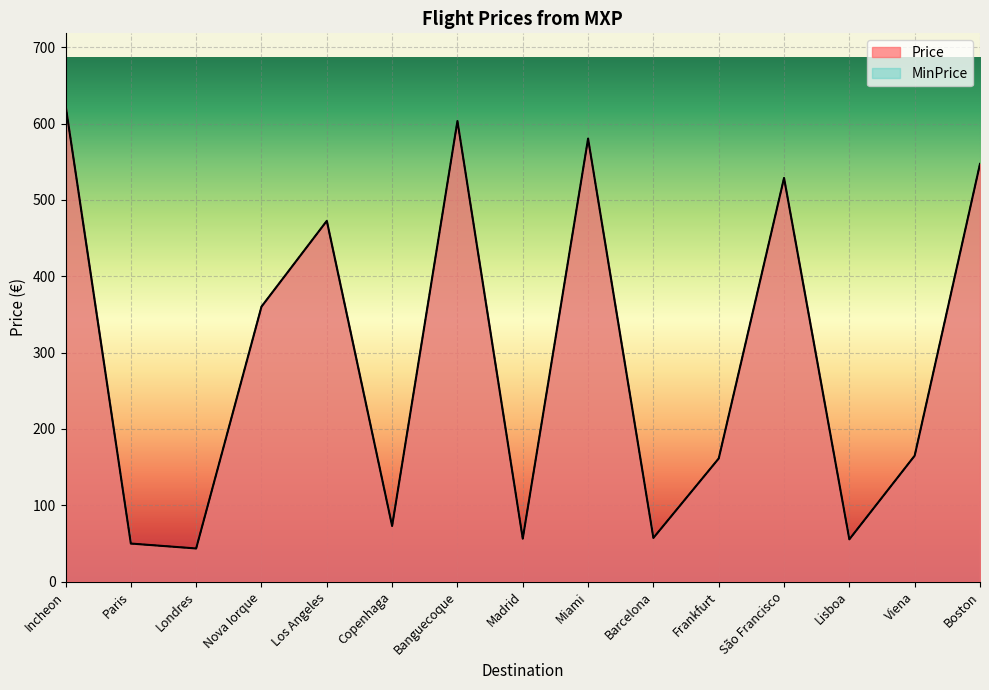

Which series has the widest spread of values?

Price